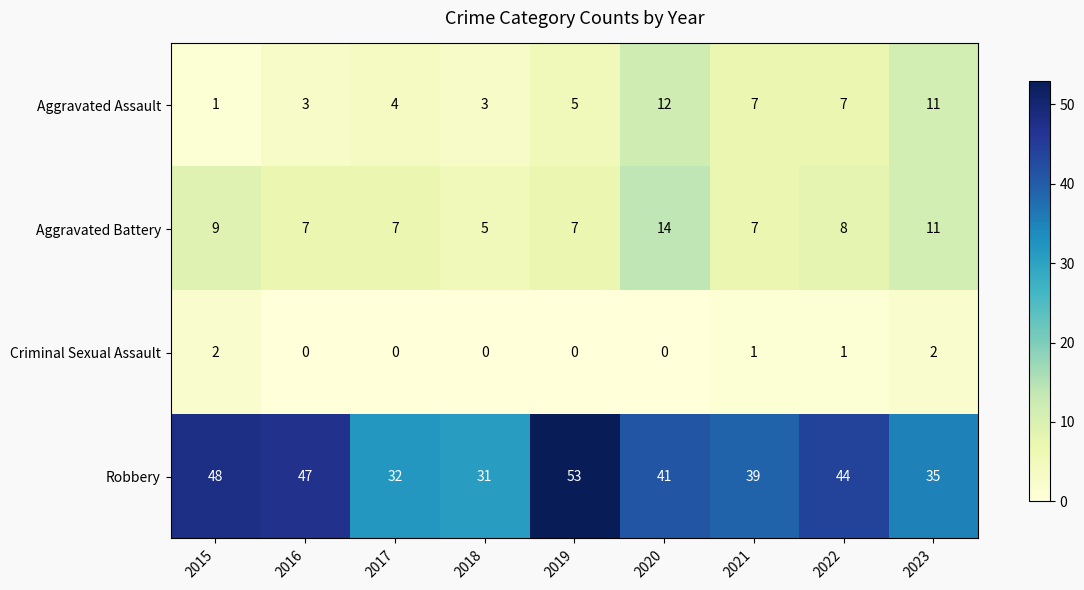

At which category is the sum across all series the highest?

2020